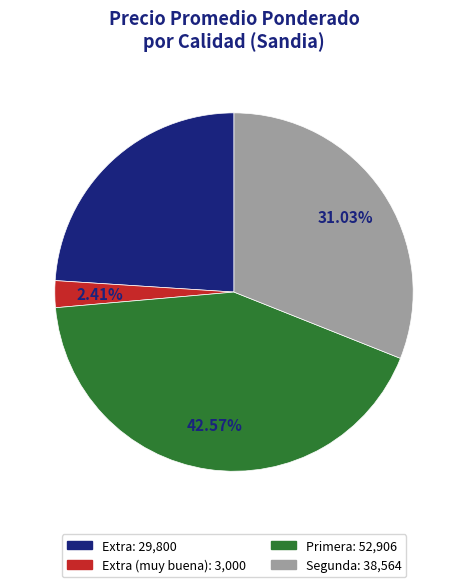

Is there any slice that represents more than half of the pie?

No